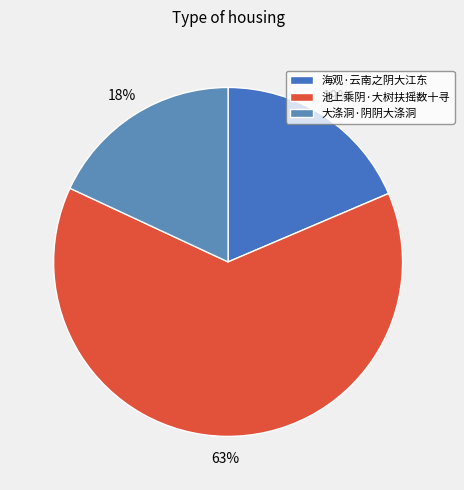

To the nearest percent, what is the combined percentage of 大涤洞·阴阴大涤洞 and 池上乘阴·大树扶摇数十寻?

81%